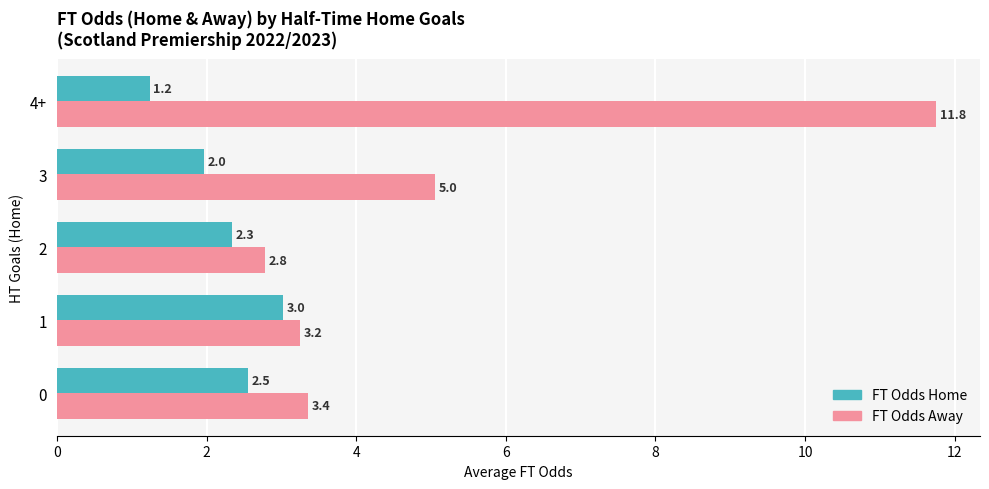

Between 0 and 2, which series saw the biggest shift?

FT Odds Away